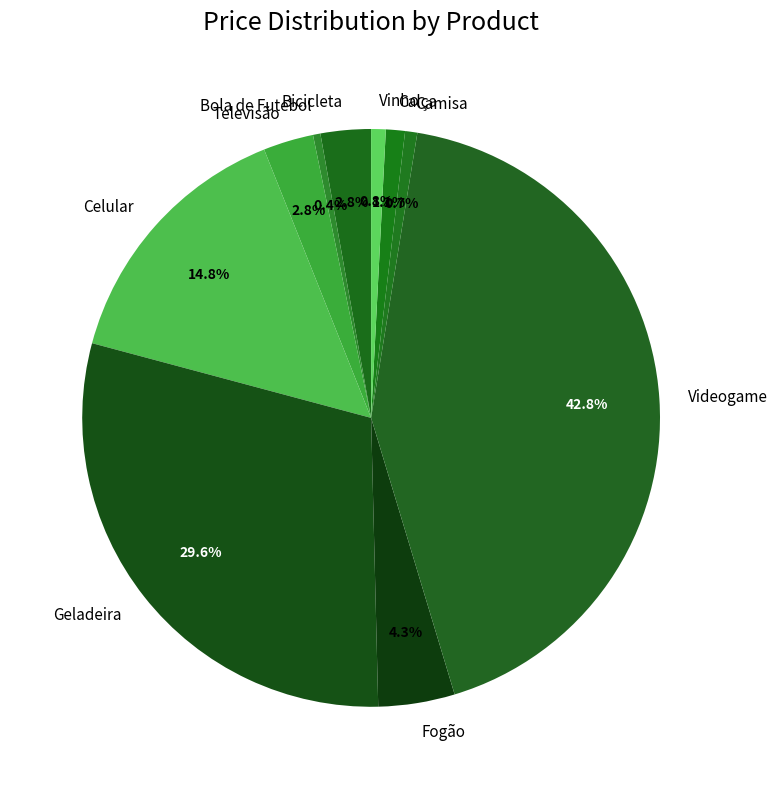

How many segments does this pie chart have?

10